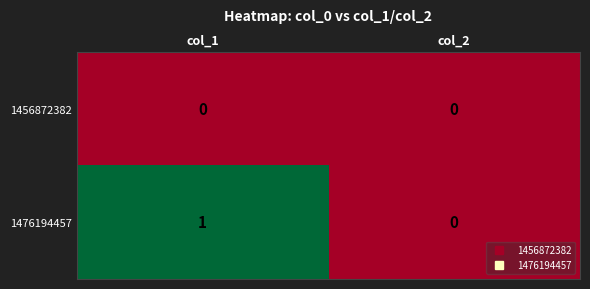

Rank the series by their average value, from highest to lowest.

1476194457, 1456872382